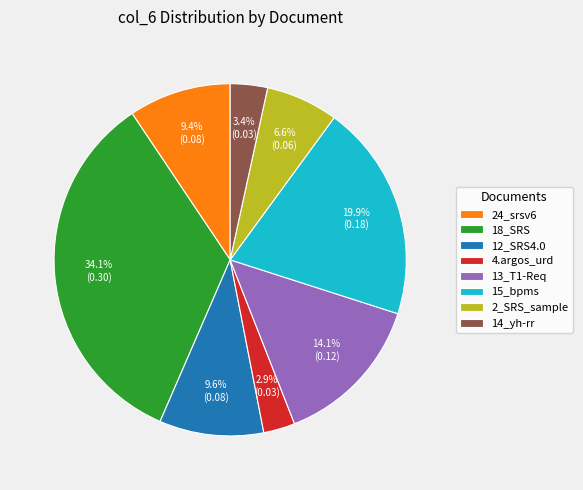

What is the largest slice in the pie chart?

18_SRS